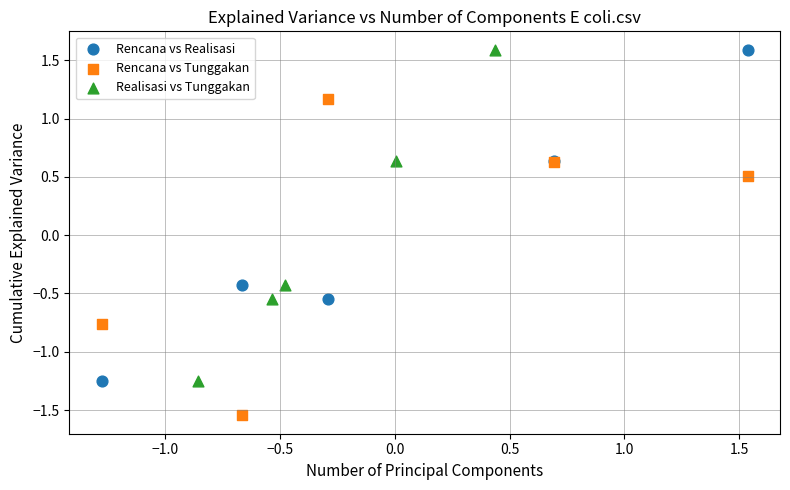

Which series reaches the minimum Y coordinate?

Rencana vs Tunggakan